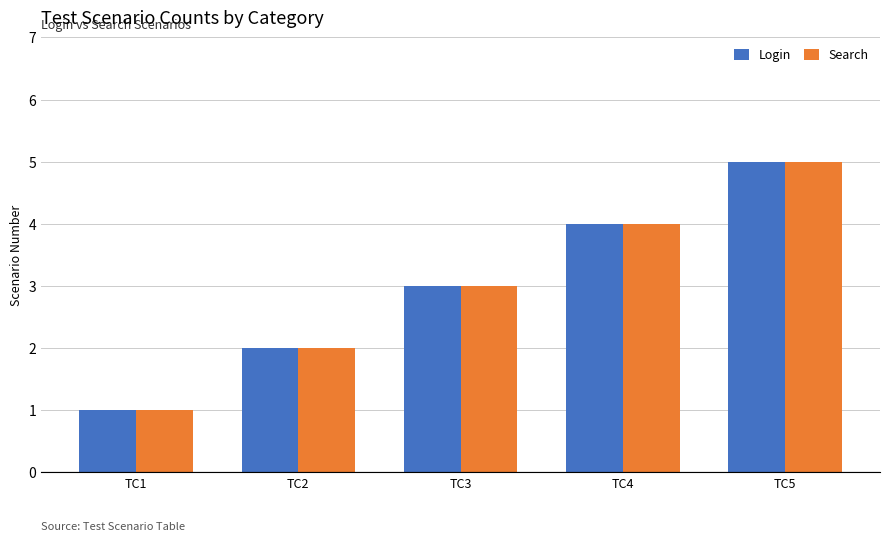

Rank the categories by Login value from highest to lowest.

TC5, TC4, TC3, TC2, TC1